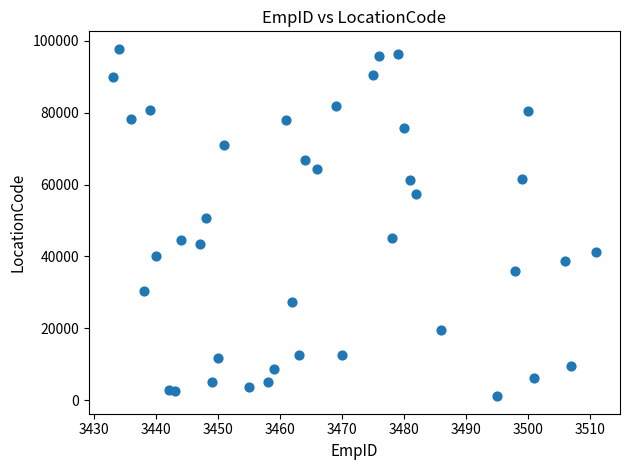

What Y value in the scatter plot is closest to 49435?

50705